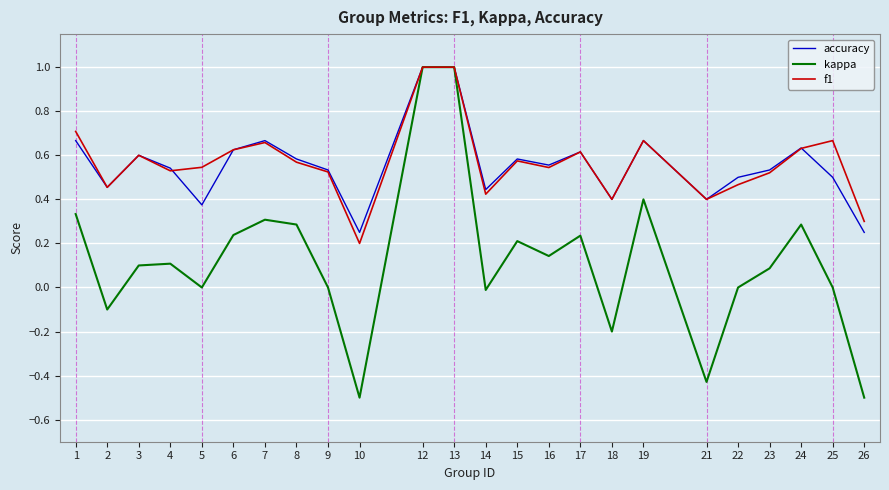

The accuracy series shows 0.5 at 5. True or false?

False